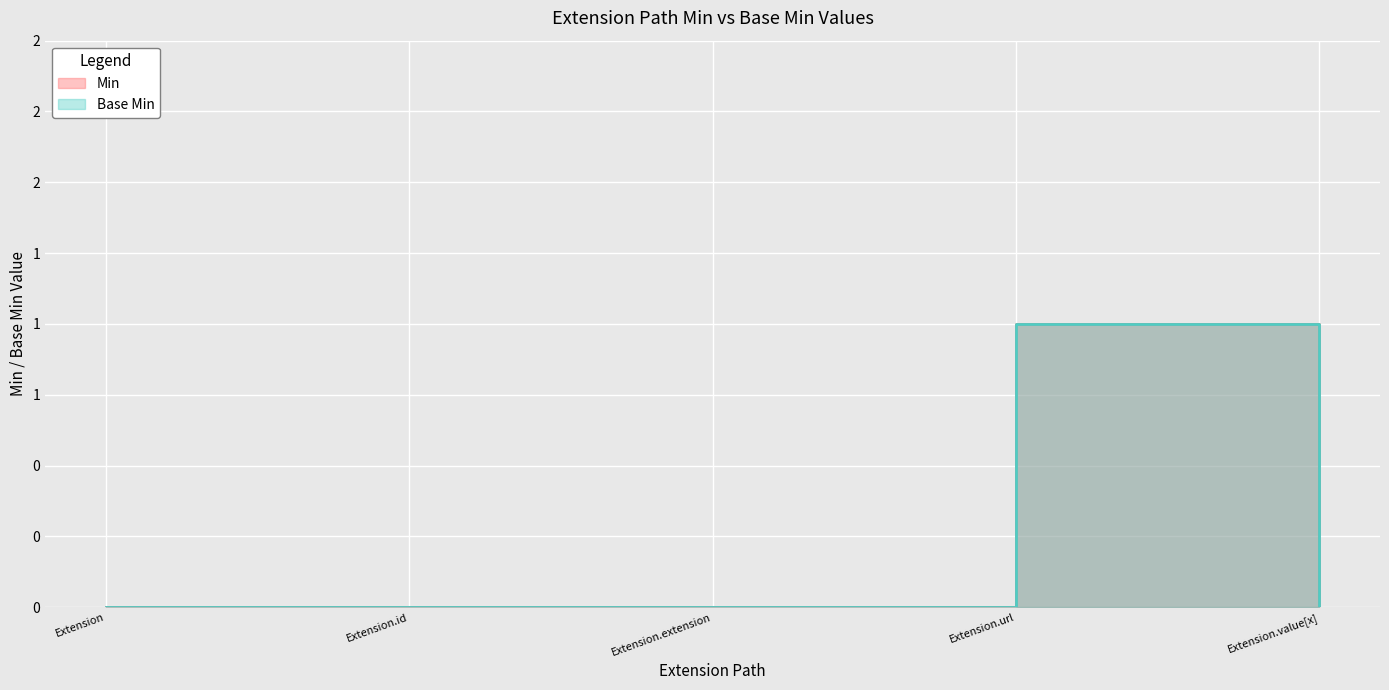

Rank the series at Extension.value[x] from lowest to highest value.

Min, Base Min